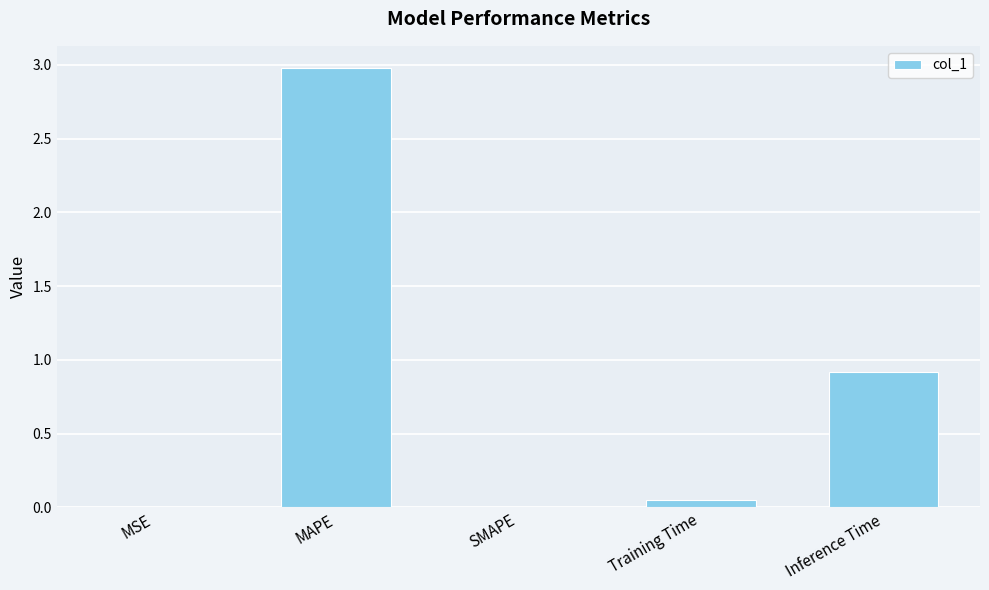

Is it true that the value at Inference Time is 0.9?

True